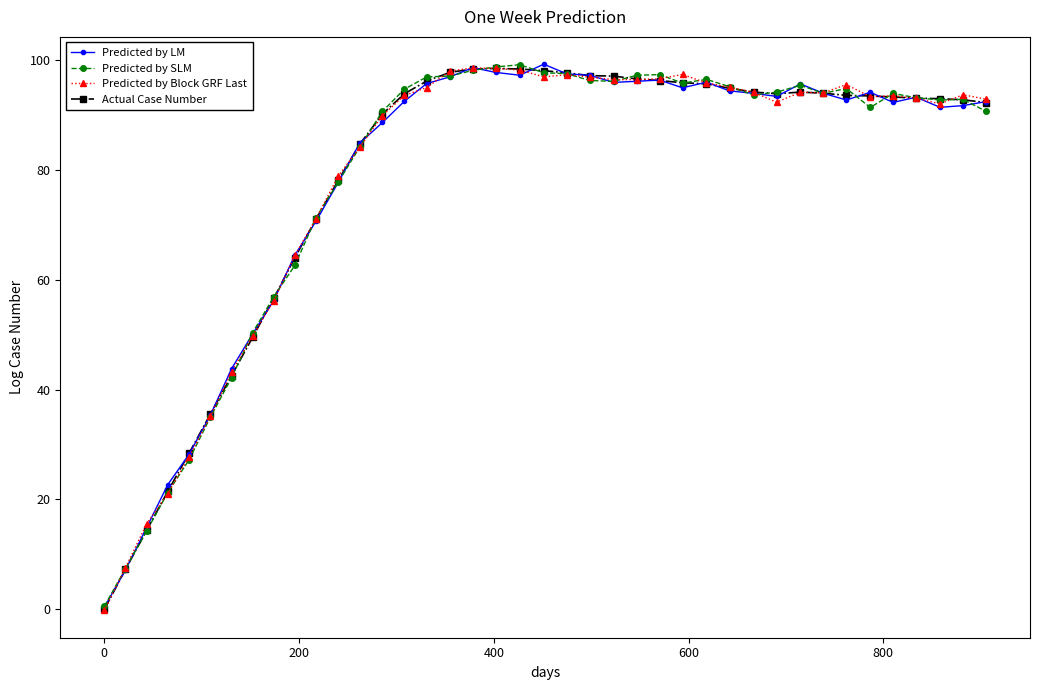

How many lines are shown in the chart?

4